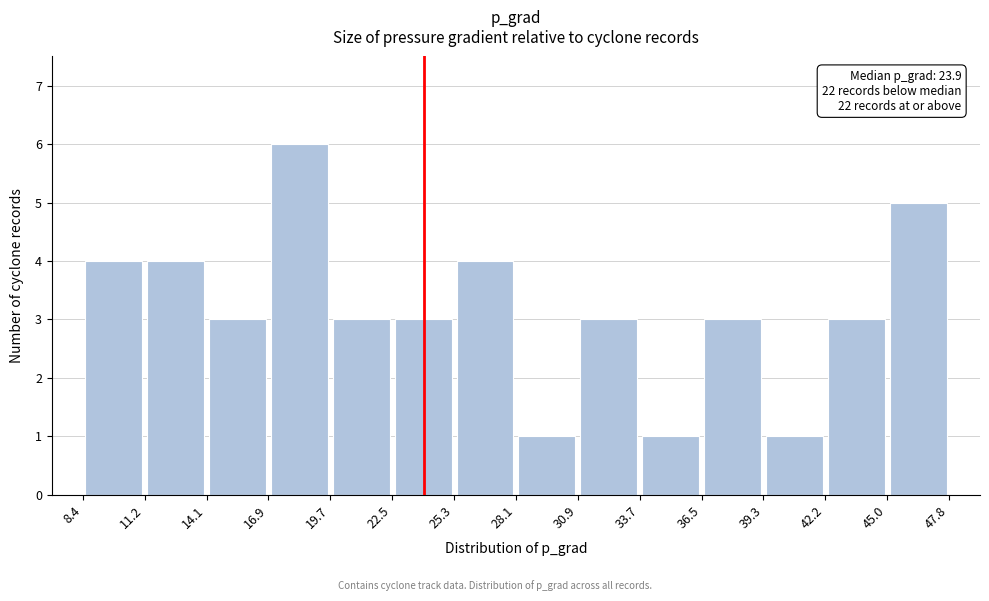

Which range on the x-axis has the tallest bar?

16.9 to 19.7